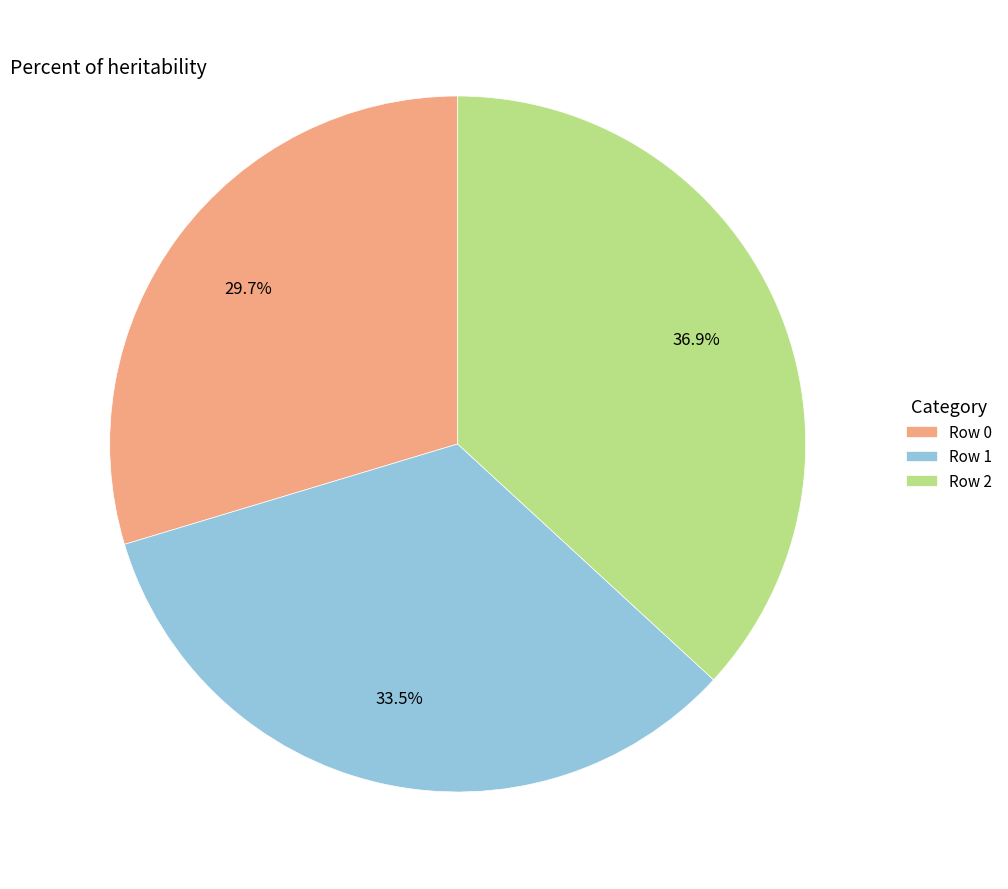

Does any single category account for the majority?

No